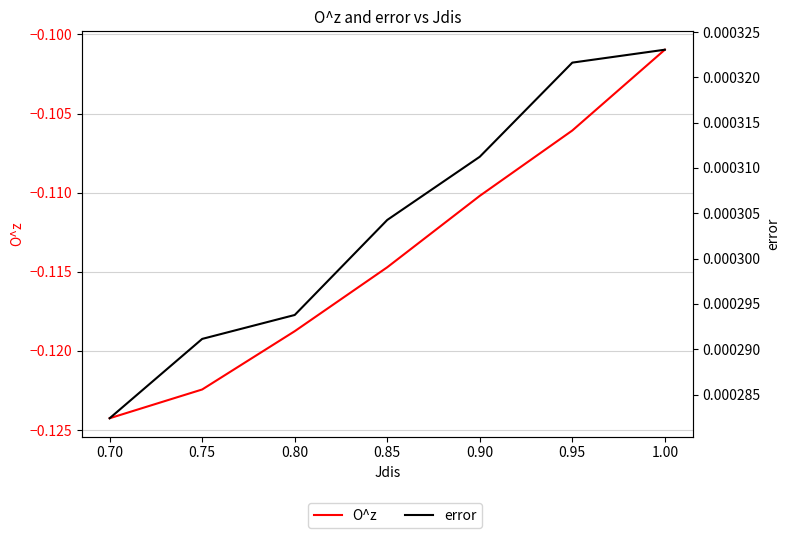

True or false: error has a value of 0.0 at 0.90.

False